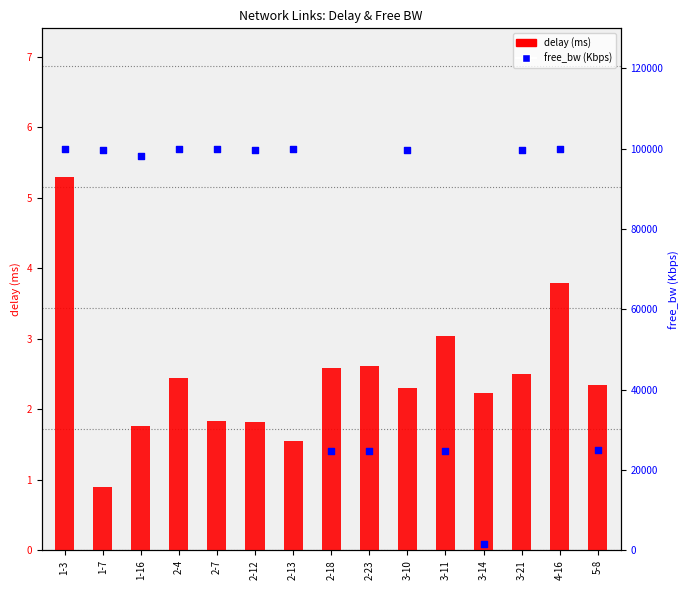

Is the value of delay at 2-4 greater than the value of free_bw at 2-7?

No